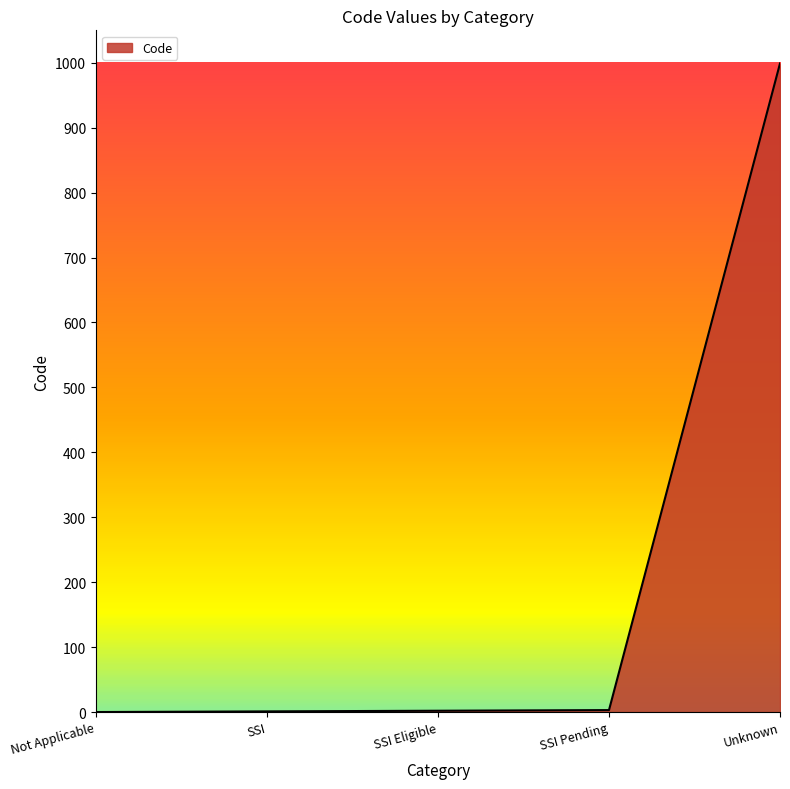

What is the sum of the values at SSI and SSI Eligible?

3